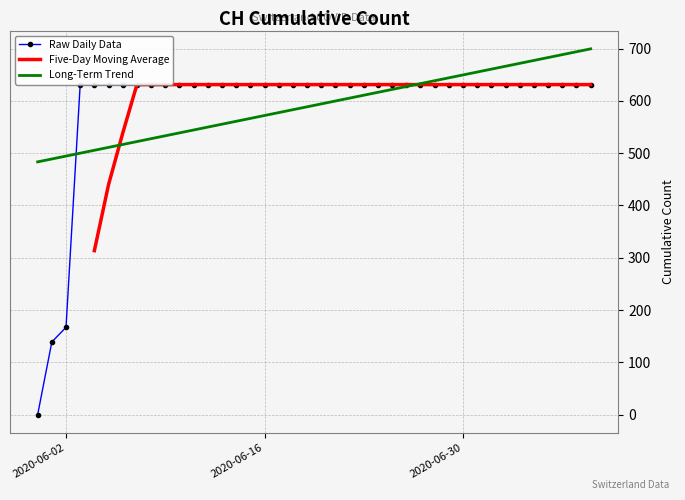

The chart shows a value of 631 at 2020-06-12. True or false?

True